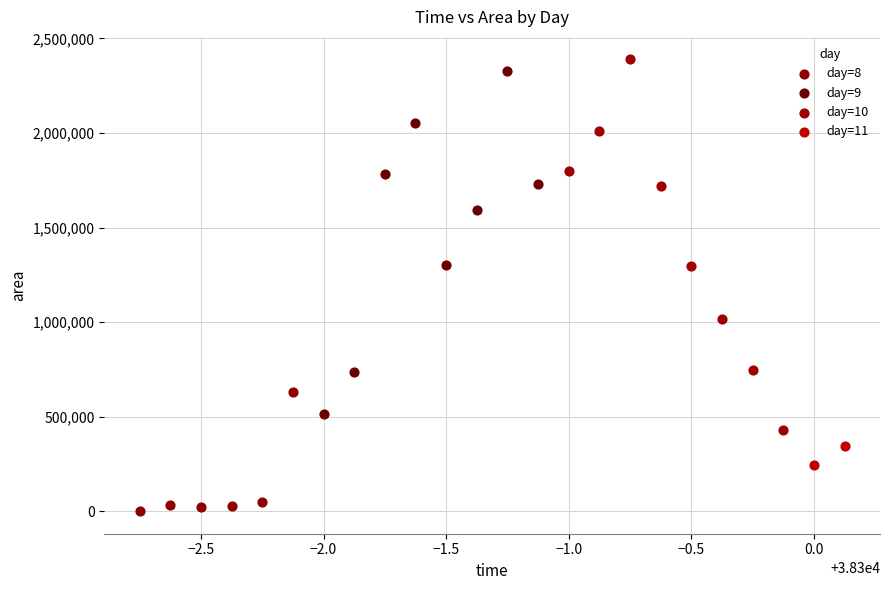

Which series contains the lowest Y value?

day=8